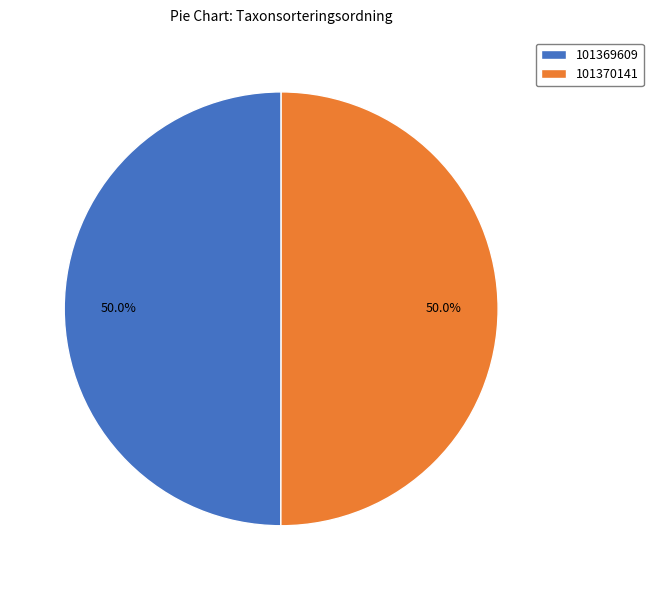

How many segments does this pie chart have?

2